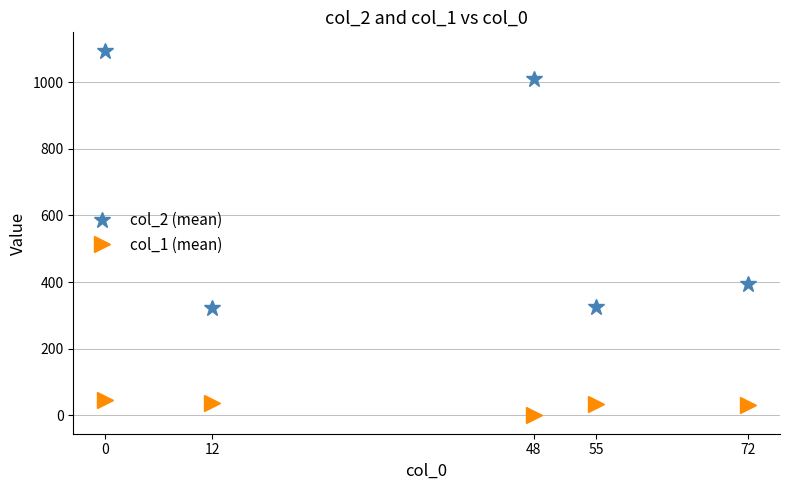

Rank the series by their maximum value, from lowest to highest.

col_1 (mean), col_2 (mean)